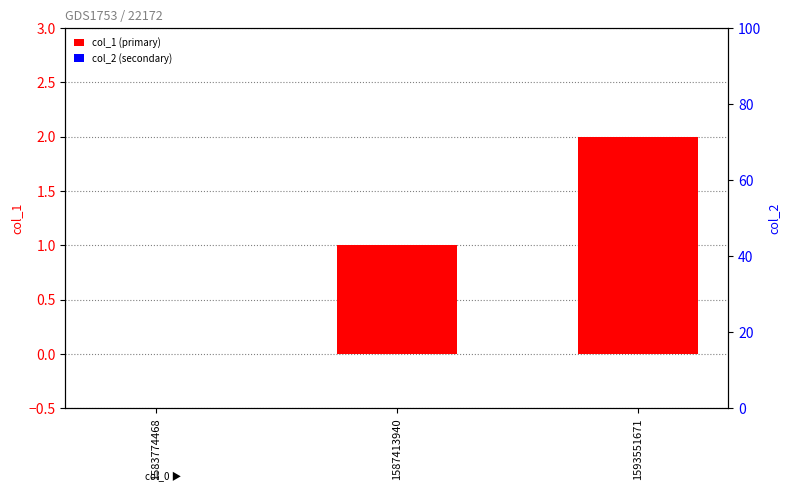

Which category has the lowest value in the col_2 series?

1583774468